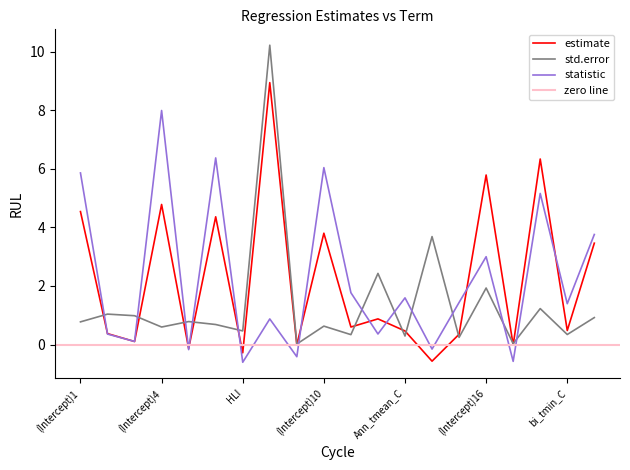

What is the greatest value displayed?

10.2